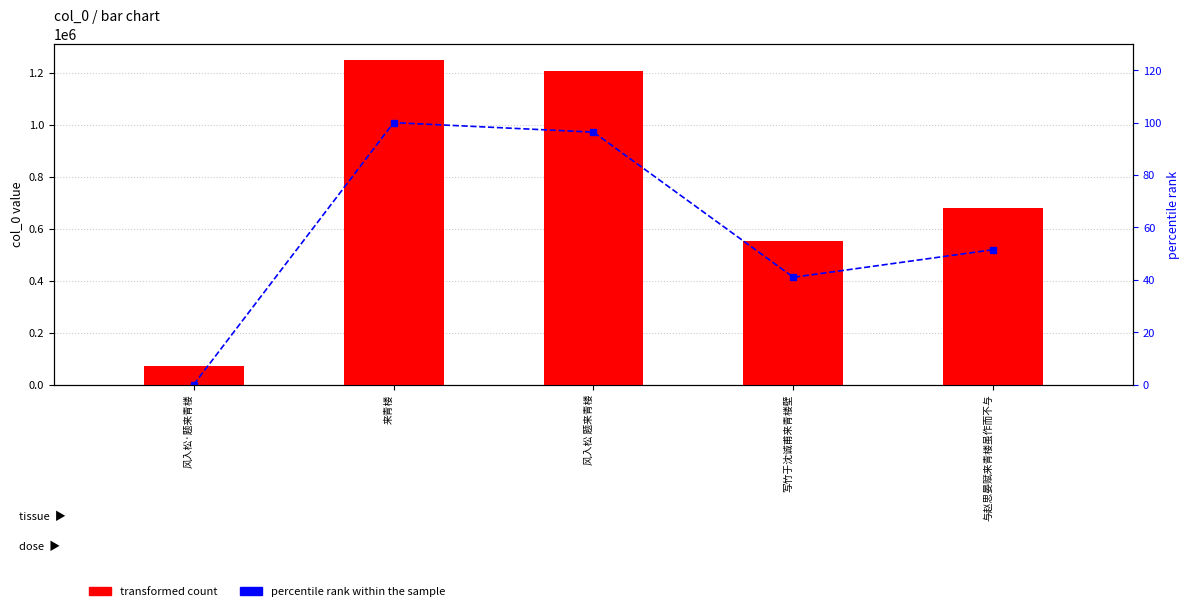

Are the bars horizontal?

No